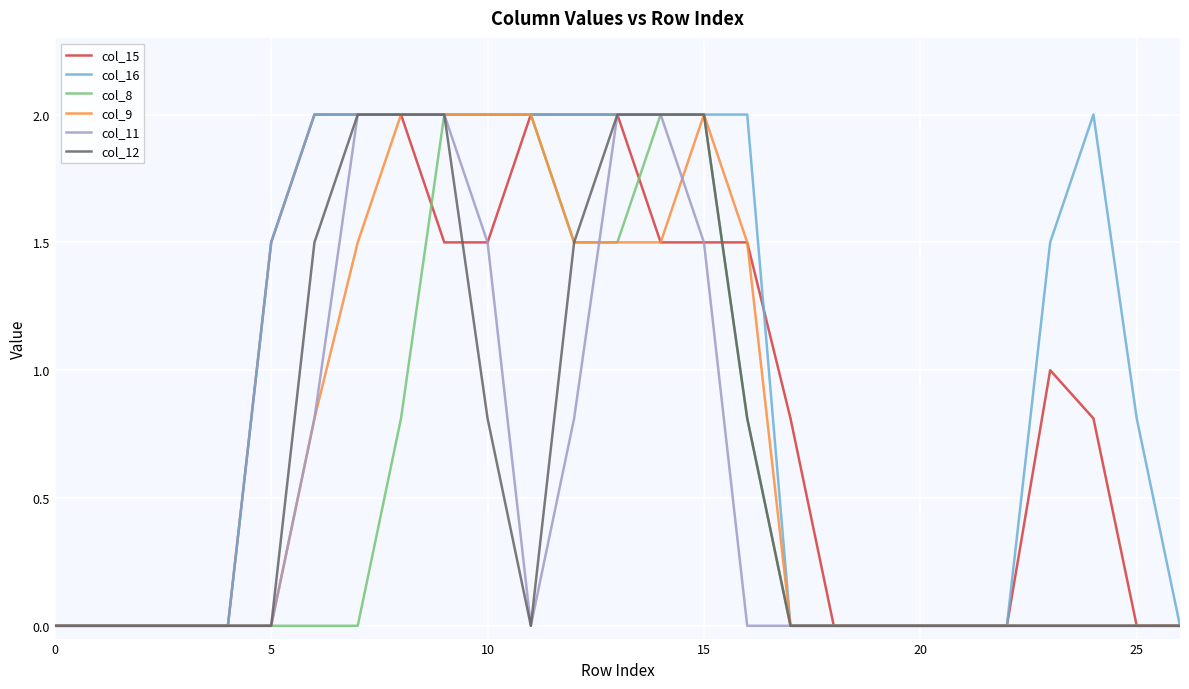

Which series has the largest total across all categories?

col_16